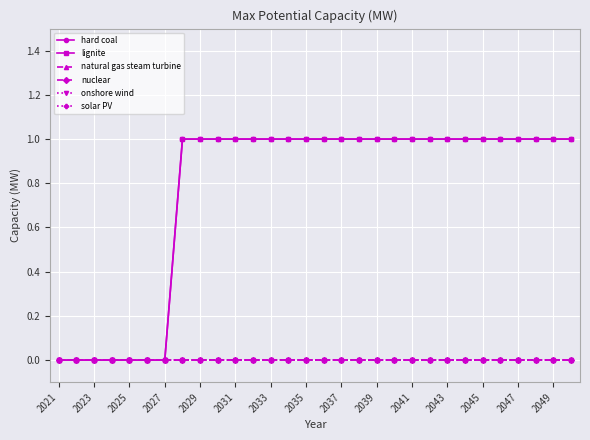

Which label corresponds to the largest value in the chart?

2035